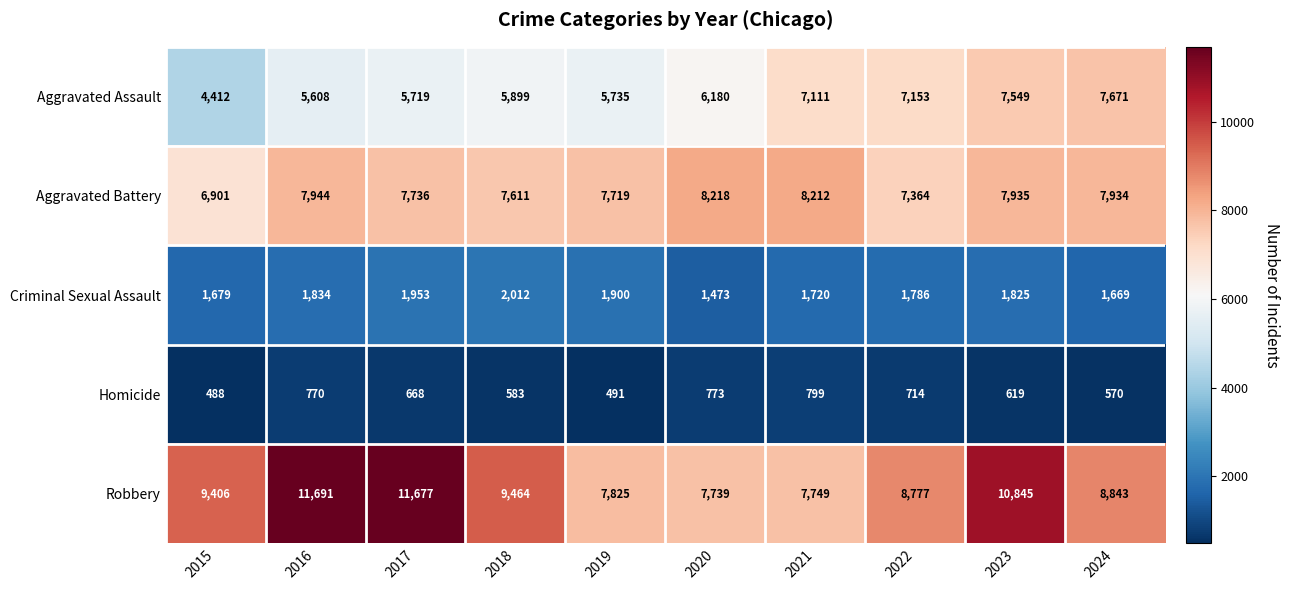

What is the smallest value displayed?

488